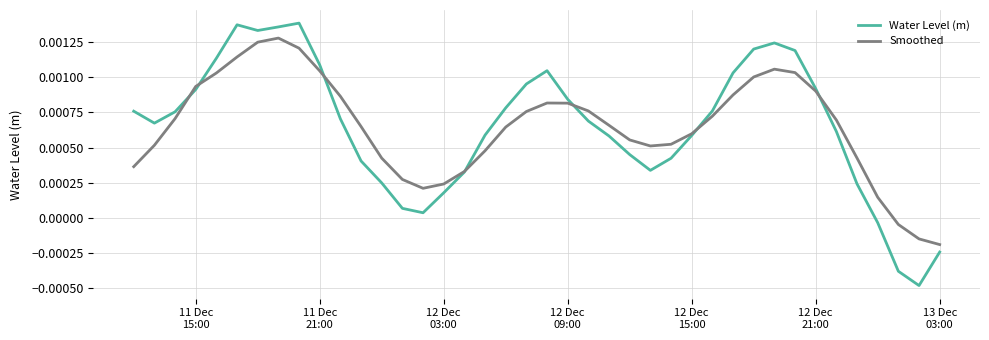

Which series has the widest spread of values?

Water Level (m)